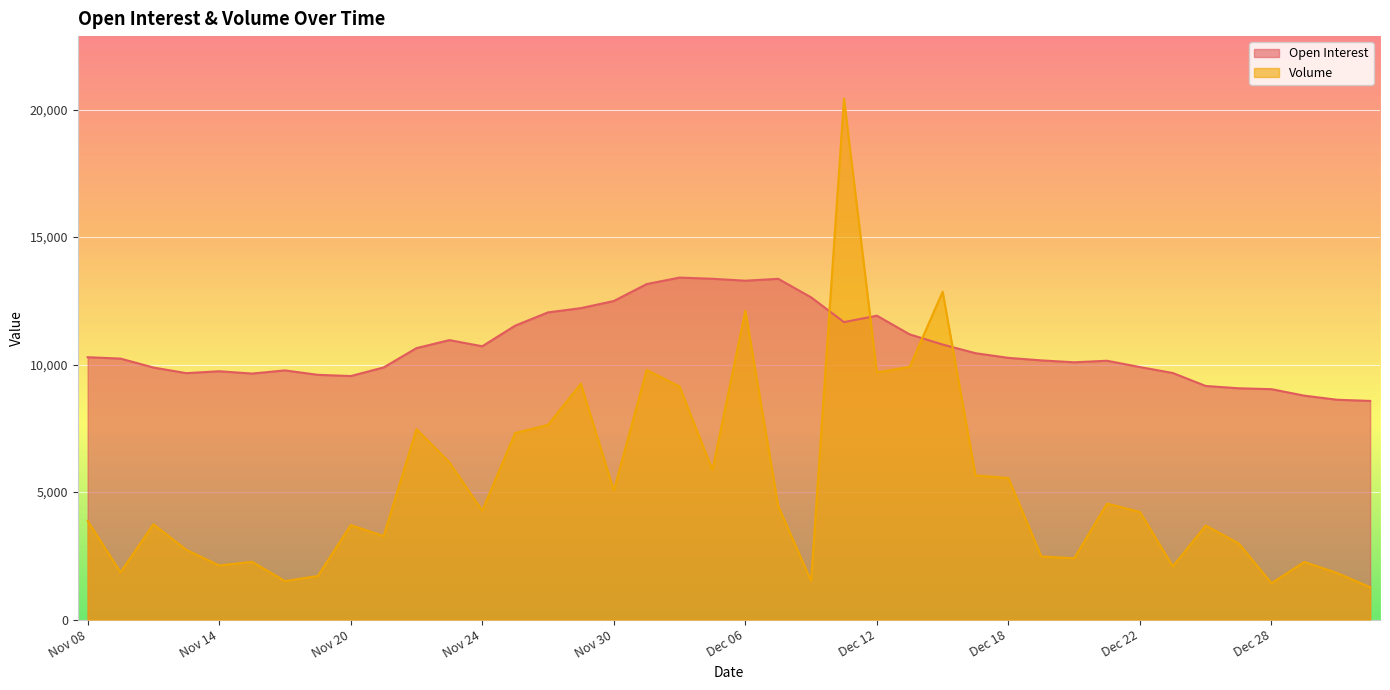

How many values in the Open Interest series exceed 10263?

19